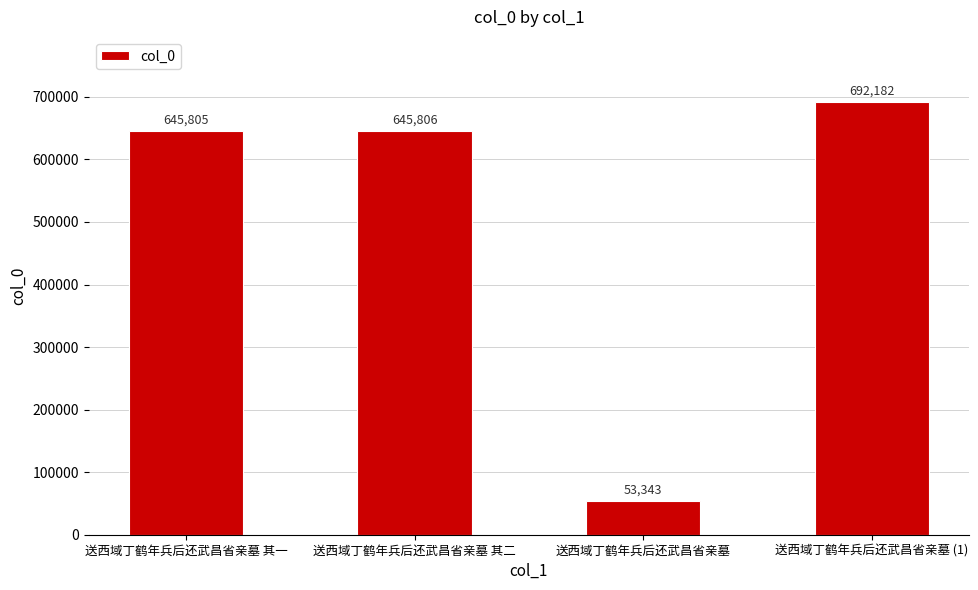

What is the value of the 1st bar from the left?

645805